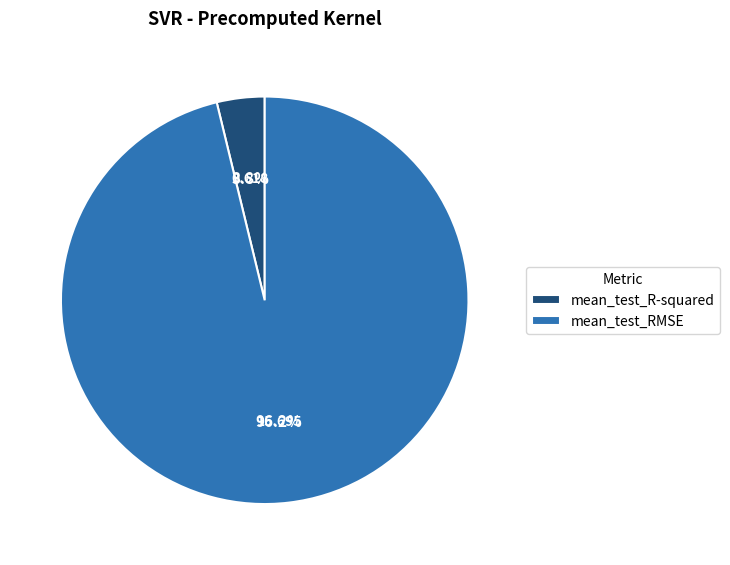

How many segments does this pie chart have?

2